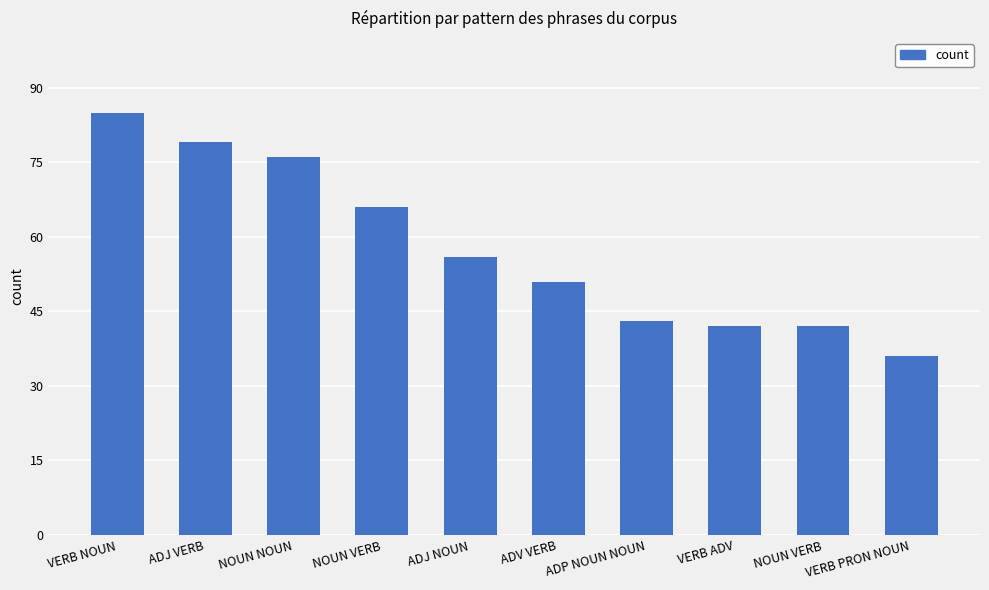

What is the minimum value shown in the chart?

36